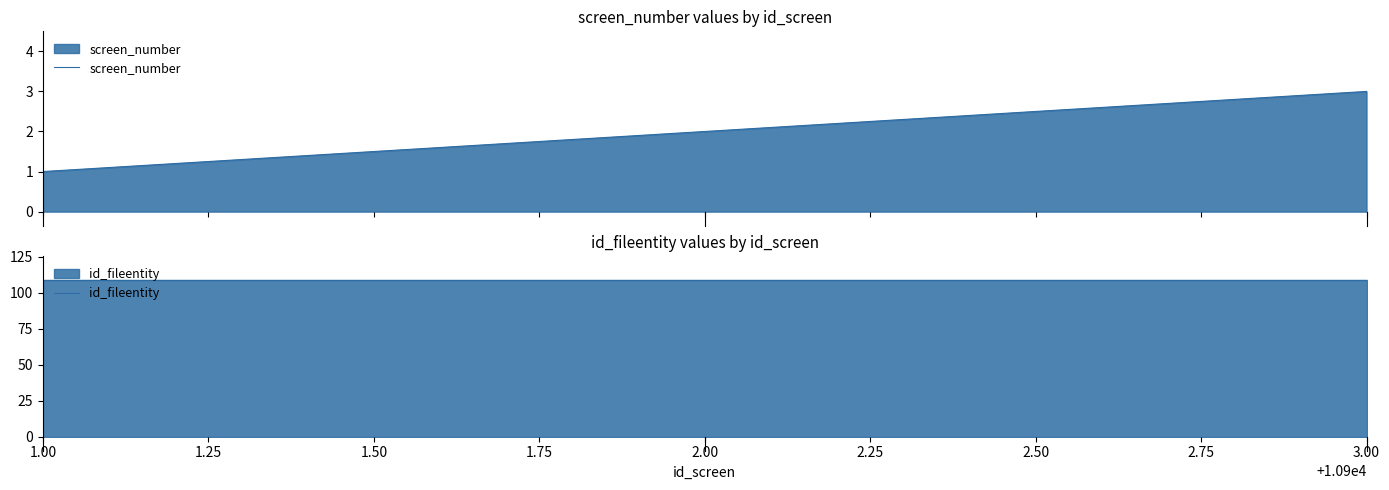

What is the smallest value displayed?

1